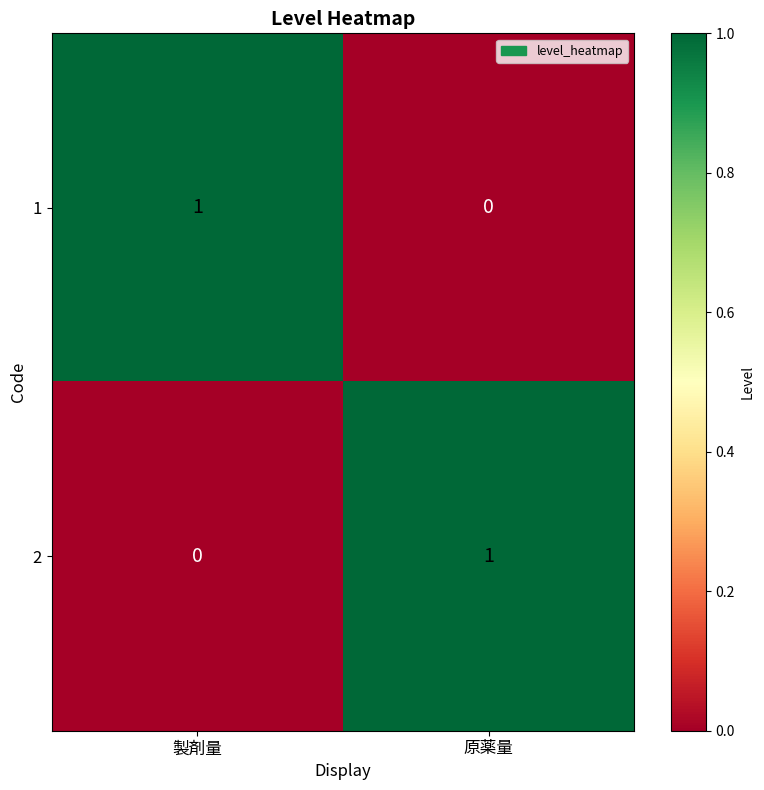

Which category has the highest value in the 1 series?

製剤量